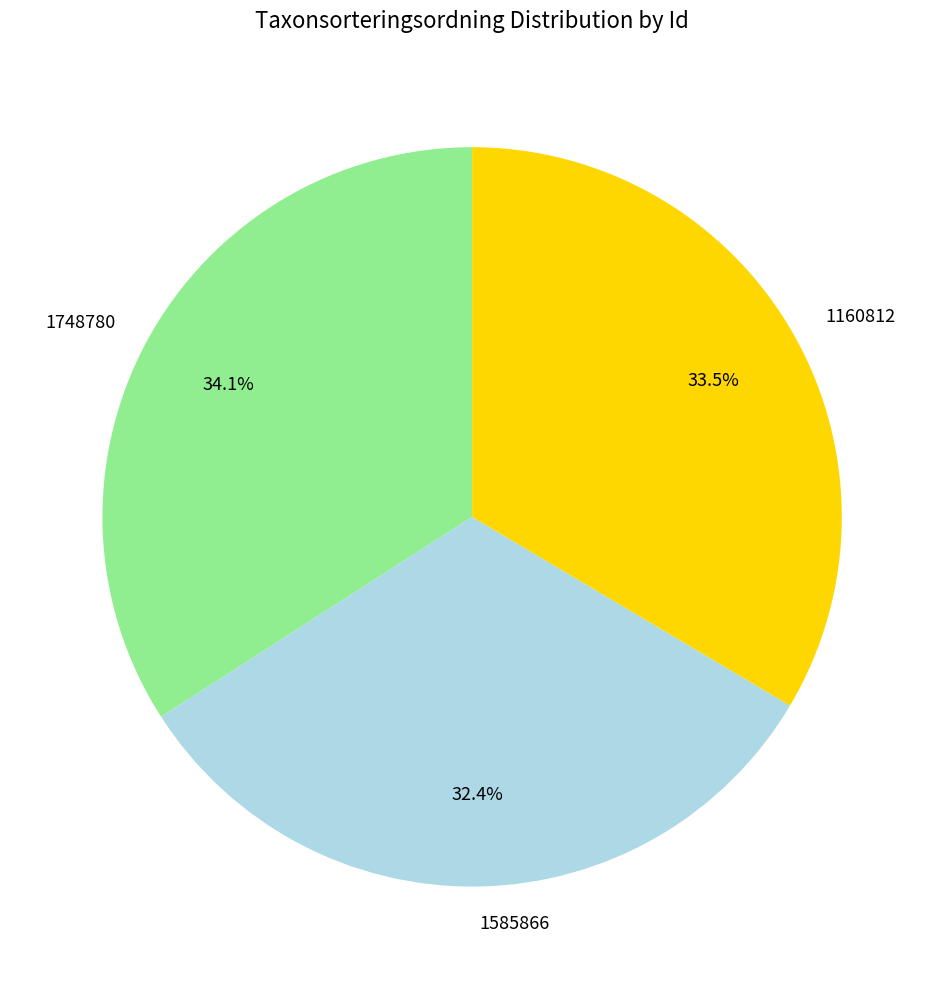

How much of the chart is everything except 1748780?

65.9%